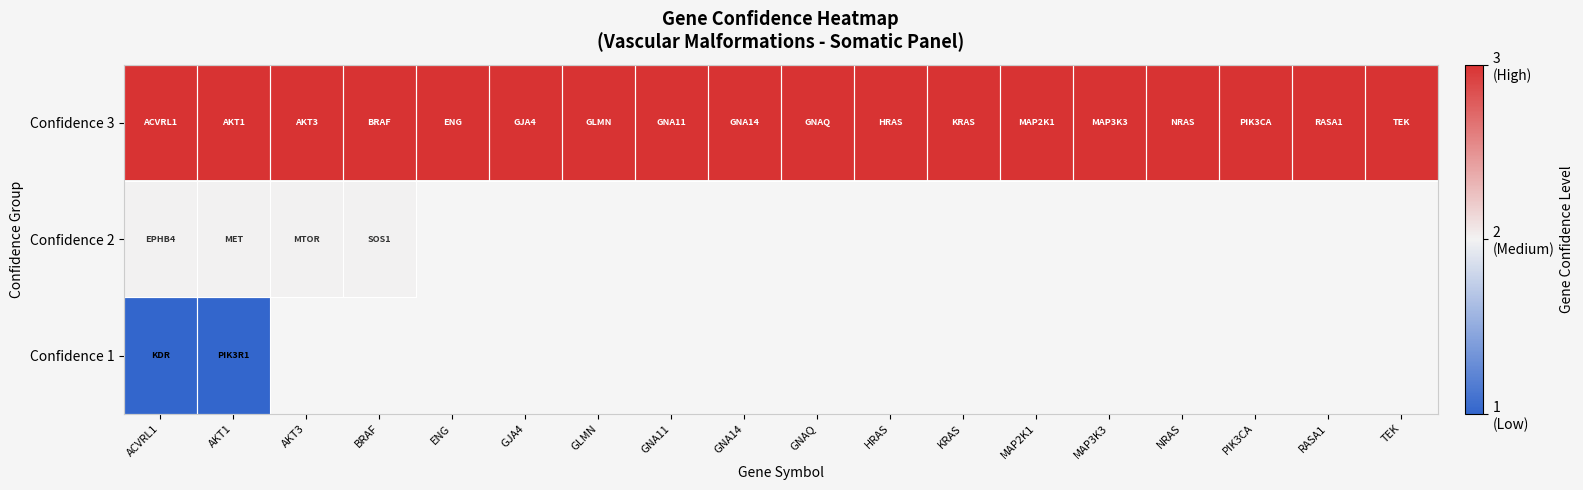

Which series has the largest range (max minus min)?

Confidence 3